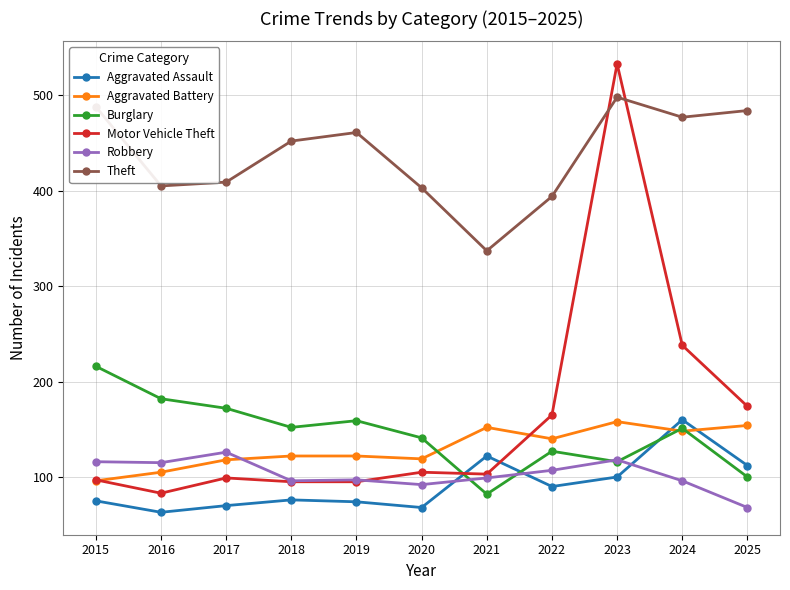

Where does the Theft series first go above 452?

2015